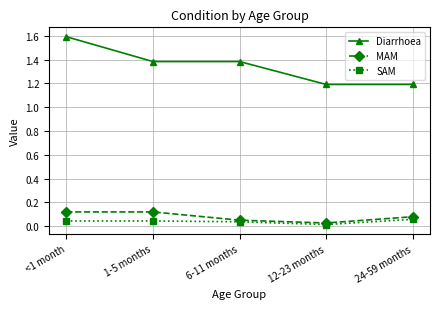

What position from the right is 24-59 months?

1